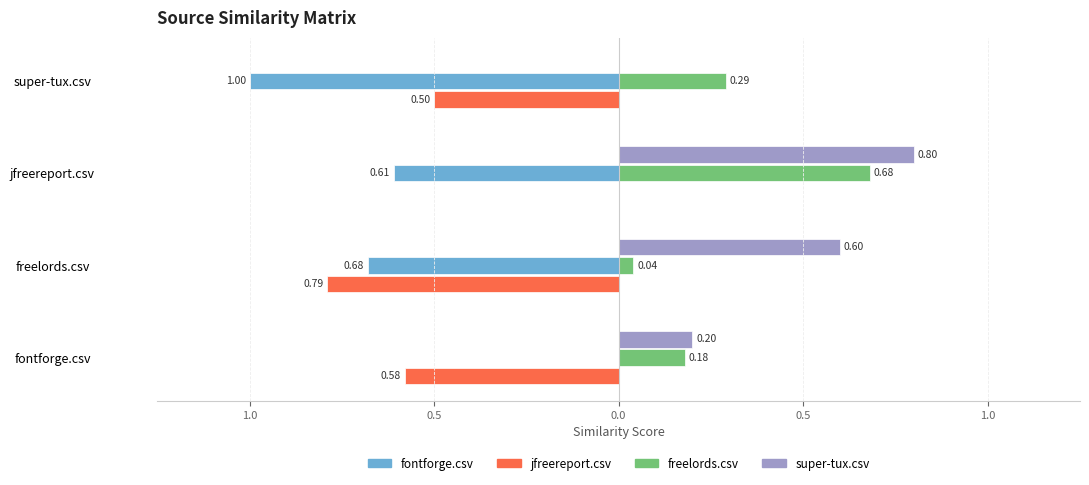

The value of jfreereport.csv at super-tux.csv is 0.8. True or false?

False